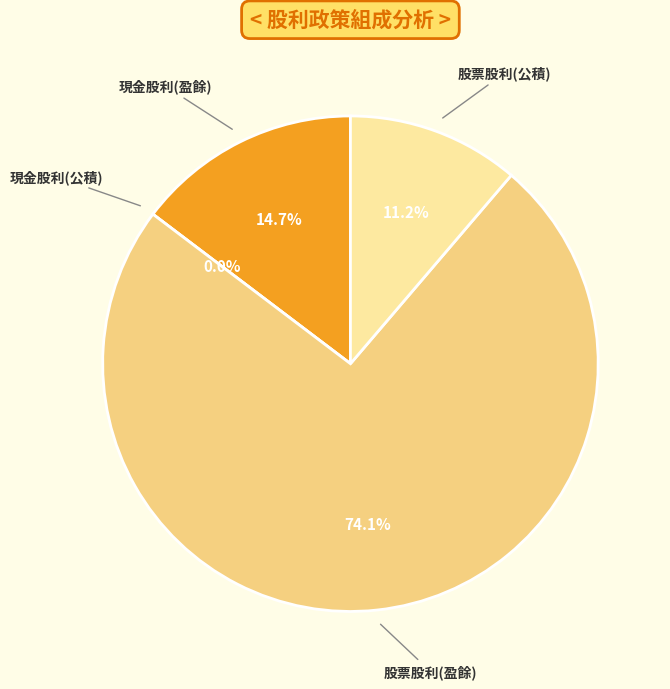

Which category has the smallest portion of the pie?

現金股利(公積)